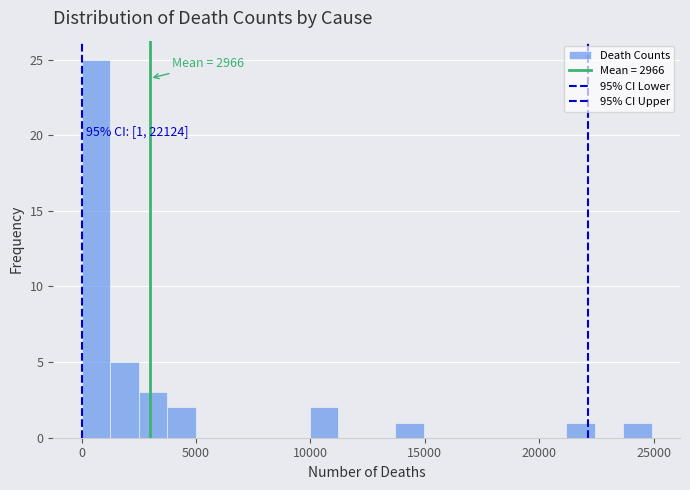

Around what value on the x-axis is the tallest bar? Give the approximate position of its centre, as read against the axis.

500